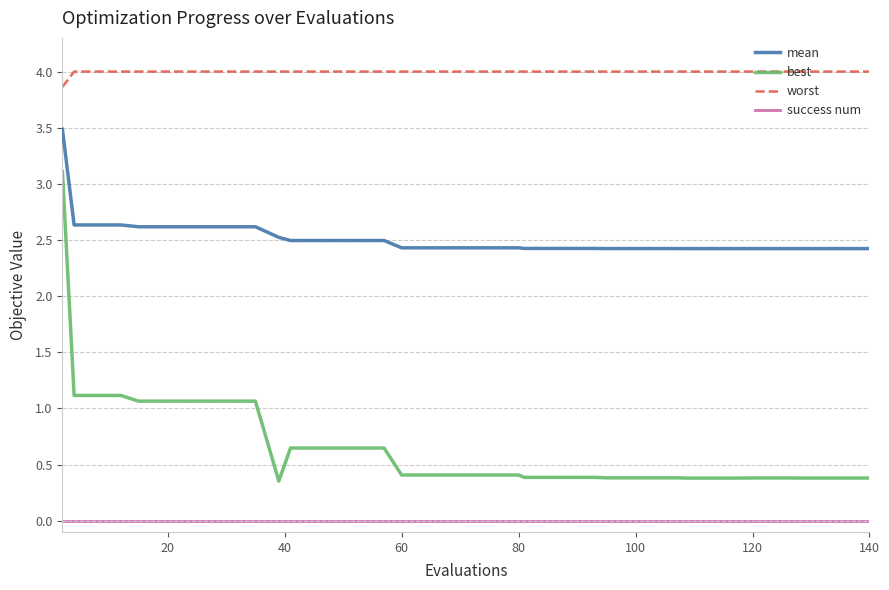

Which series has the largest total across all categories?

worst